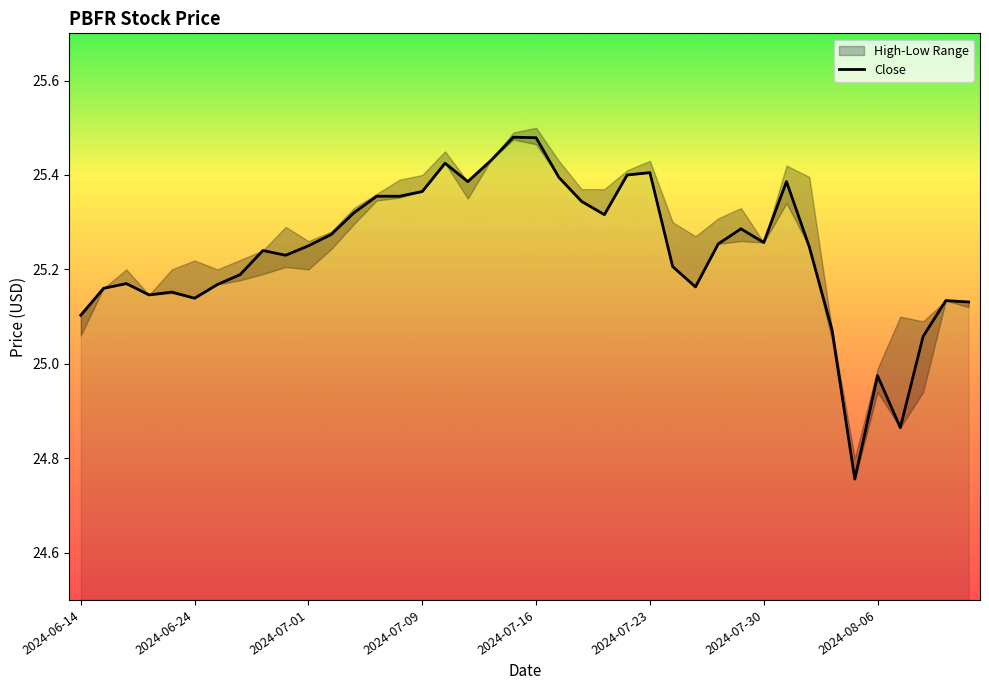

At which label does Close first exceed 25?

2024-06-14